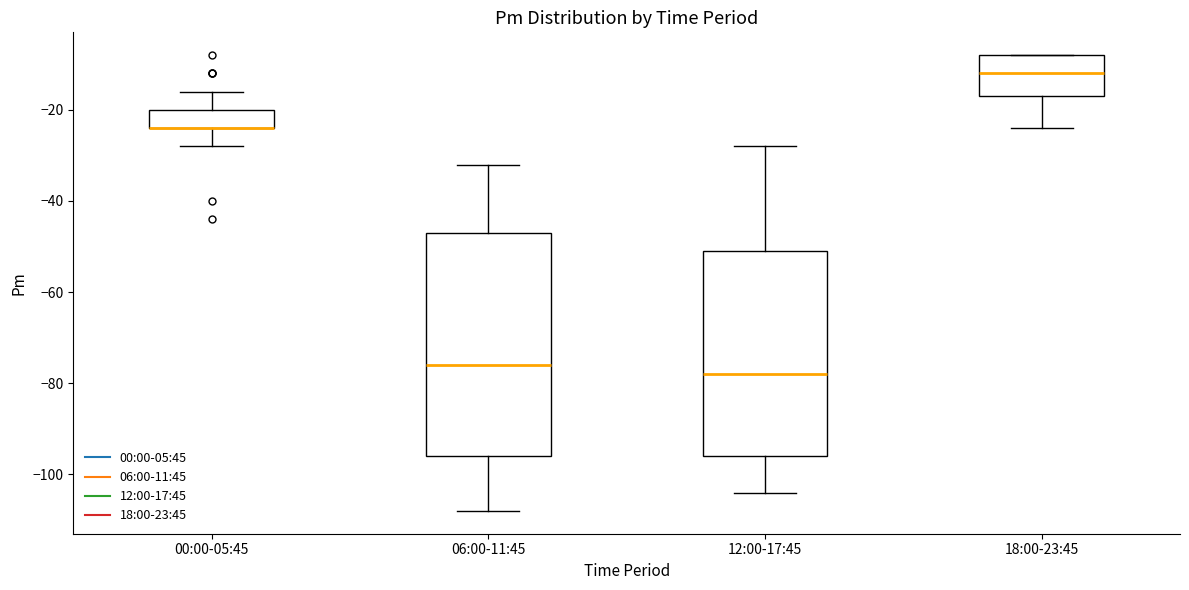

Where is the lower edge of the box for 12:00-17:45 on the y-axis? The values are not printed on the chart, so give them approximately, as read against the axis.

-96